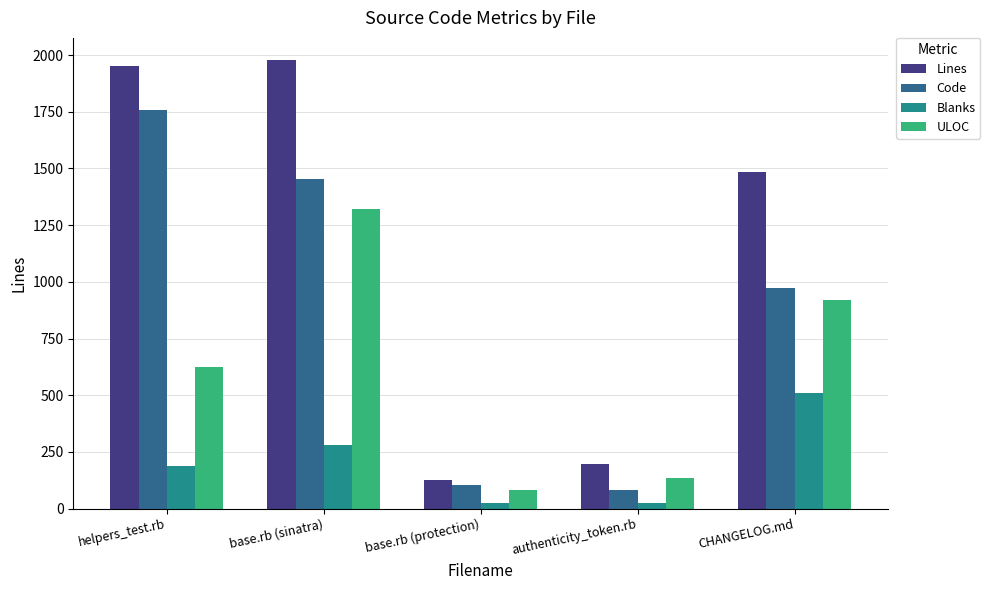

What is the sum of all Code values?

4375